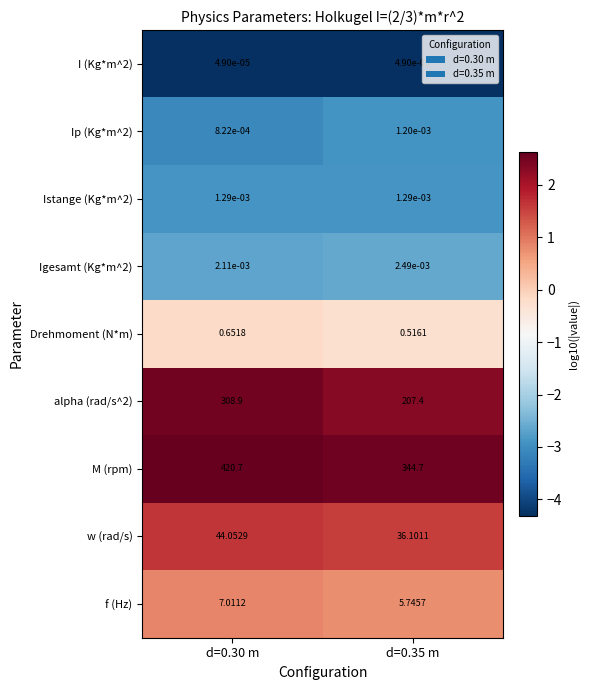

Rank the series by their maximum value, from lowest to highest.

I (Kg*m^2), Ip (Kg*m^2), Istange (Kg*m^2), Igesamt (Kg*m^2), Drehmoment (N*m), f (Hz), w (rad/s), alpha (rad/s^2), M (rpm)